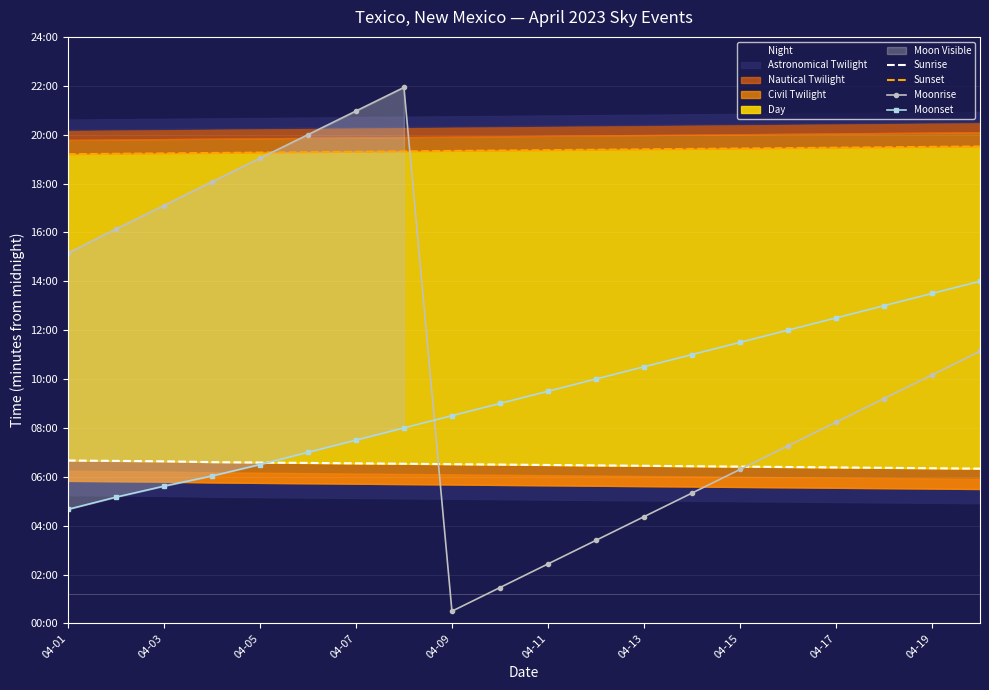

True or false: Sunrise has more than 2 interior local peaks.

False